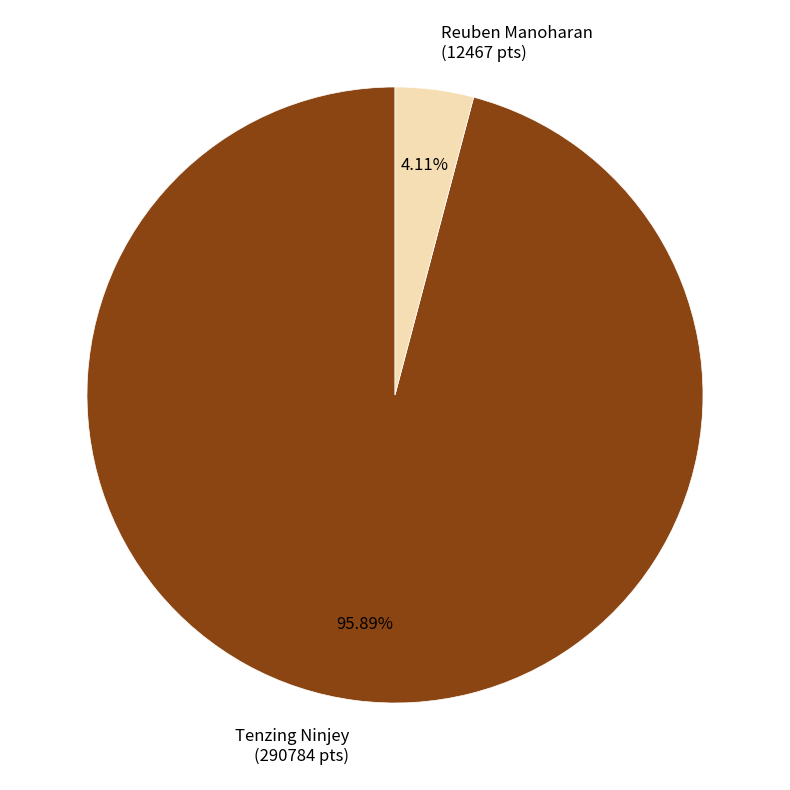

To the nearest percent, what percentage of the pie is Tenzing Ninjey?

96%